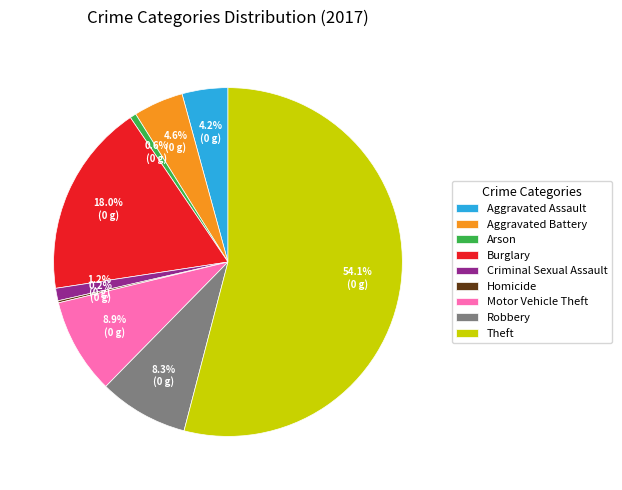

What is the ratio of the value at Theft to the value at Arson?

93.3